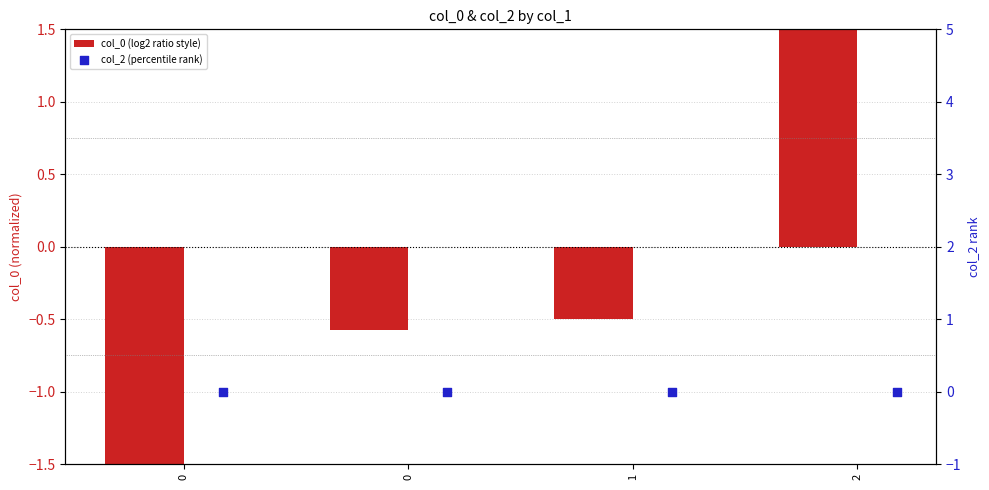

Which series contains the lowest Y value?

col_0 (log2 ratio style)